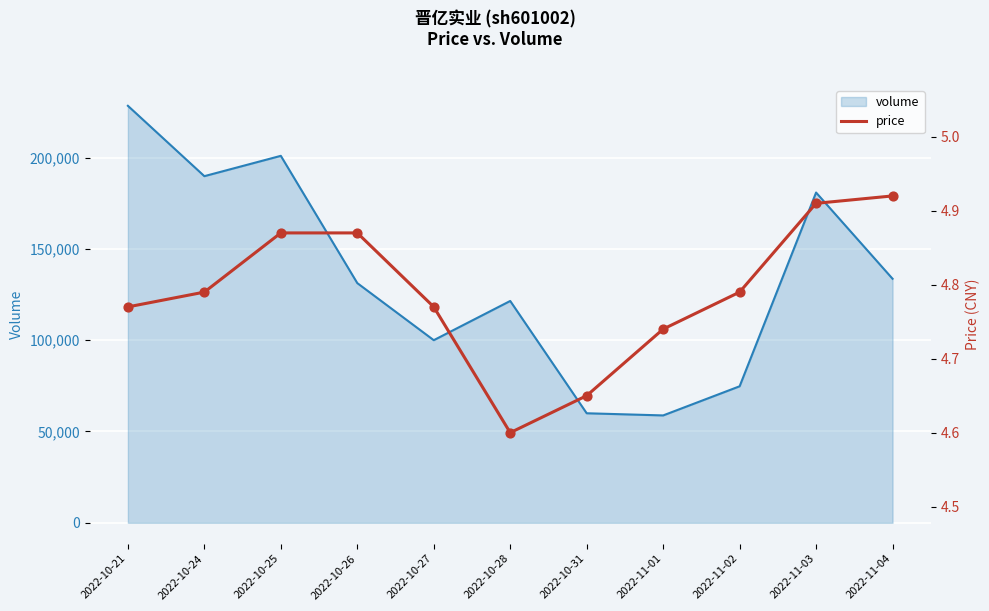

Approximately how many times larger is the value at 2022-11-03 compared to 2022-10-24?

1.0